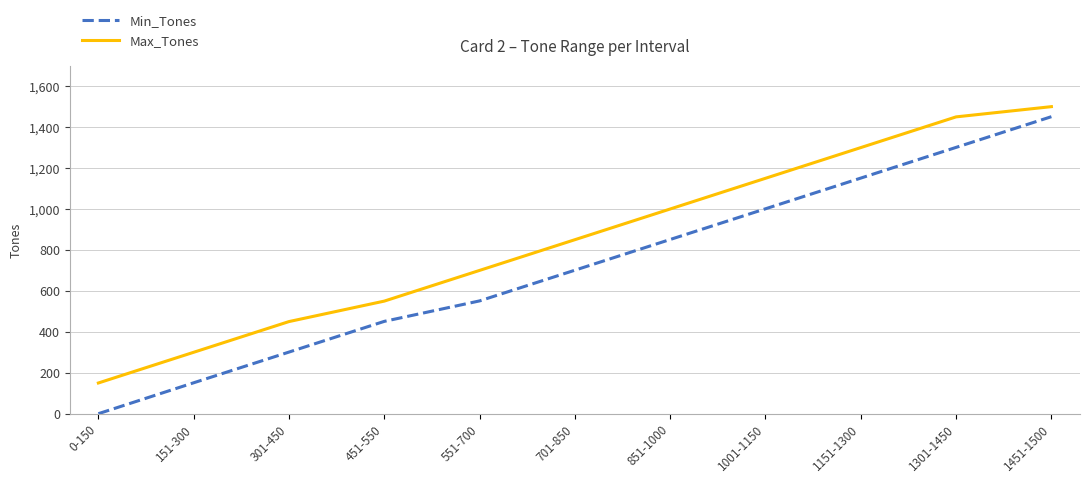

What are all the series names shown in the legend?

Min_Tones, Max_Tones